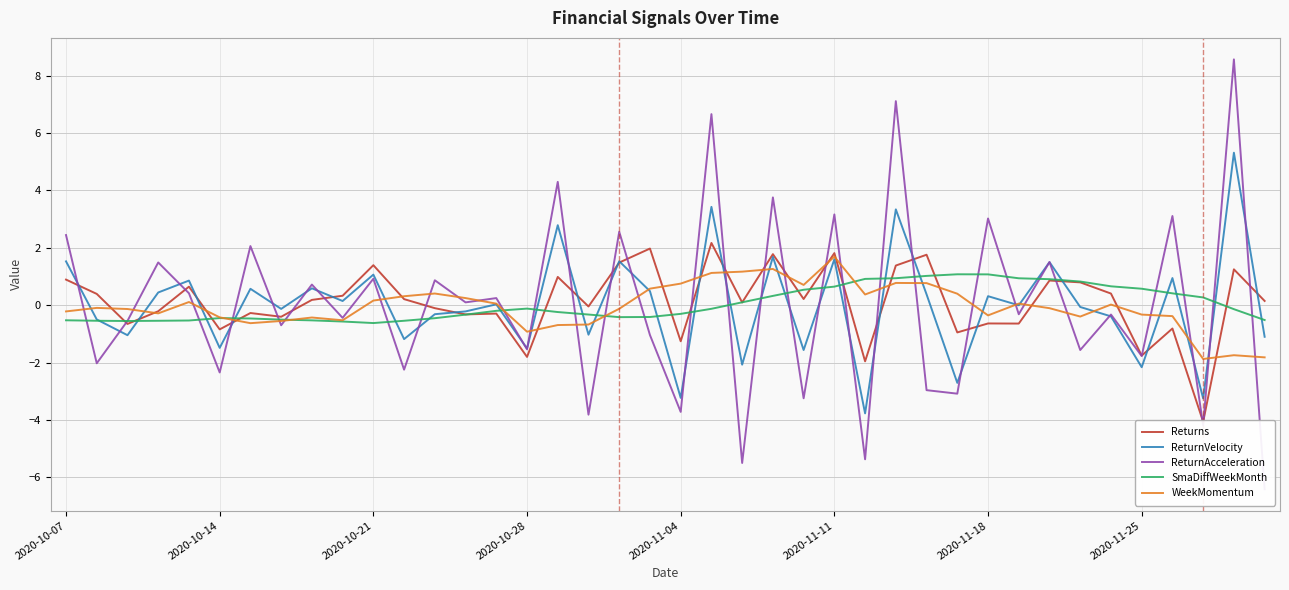

At which category does the chart reach its minimum across all series?

39